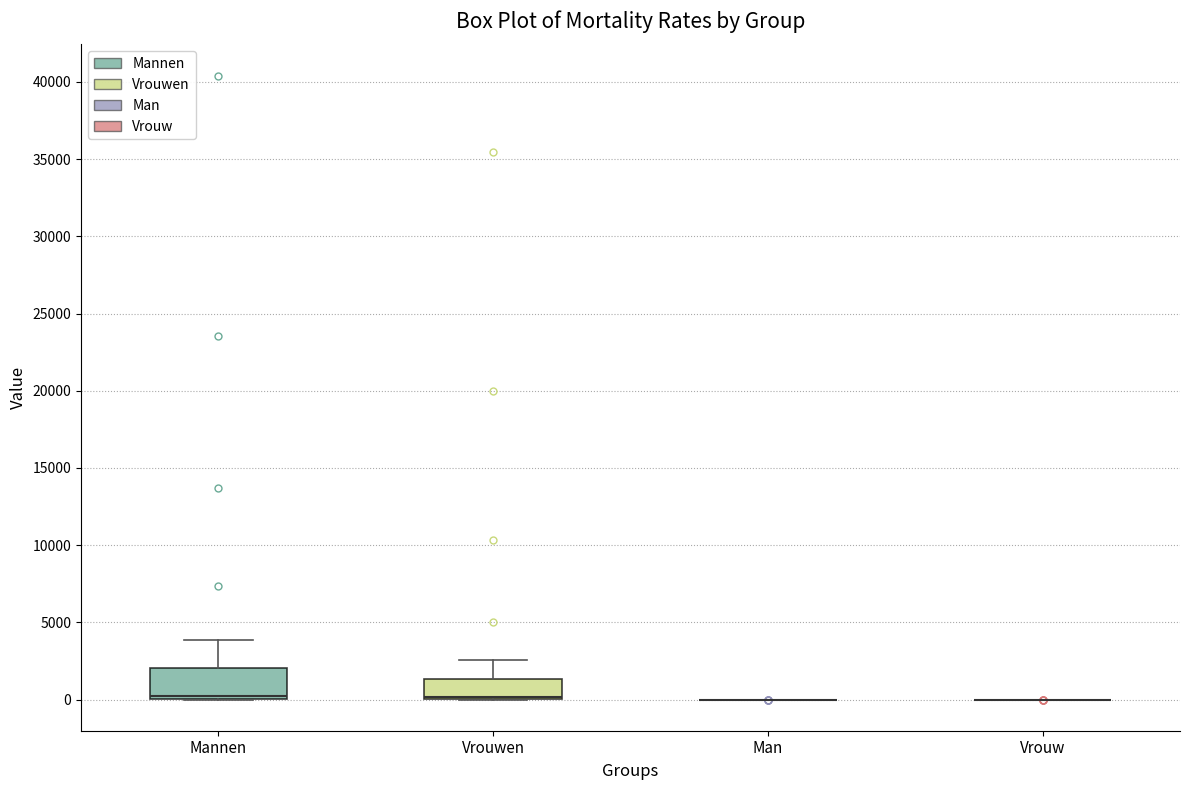

Reading left to right, read every box against the y-axis: the position of its median line, the range the box covers, and the ends of its whiskers. The values are not printed on the chart, so give them approximately, as read against the axis.

Mannen: median 0 (just above the box's lower edge), box 0 to 2000, whiskers 0 to 4000
Vrouwen: median 0 (drawn on the box's lower edge), box 0 to 1500, whiskers 0 to 2500
Man: box collapsed to a line at 0, whiskers 0 to 0
Vrouw: box collapsed to a line at 0, whiskers 0 to 0